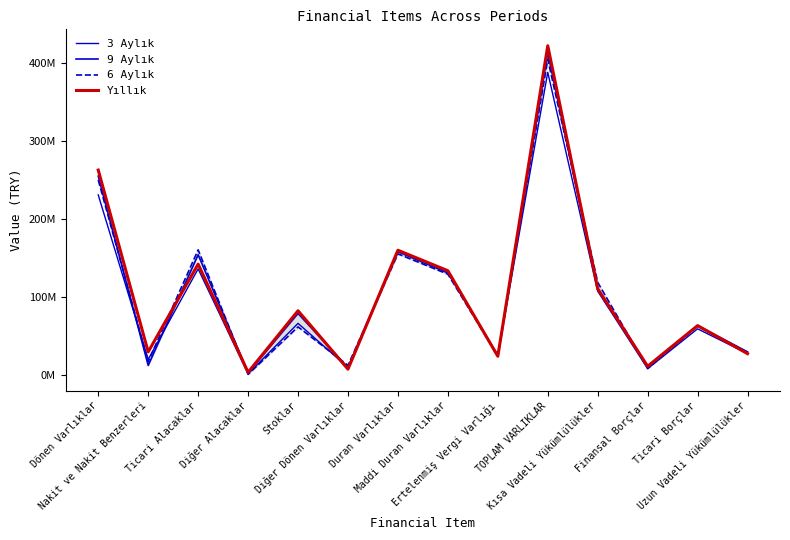

Which series changed the most between Ticari Alacaklar and Kısa Vadeli Yükümlülükler?

9 Aylık